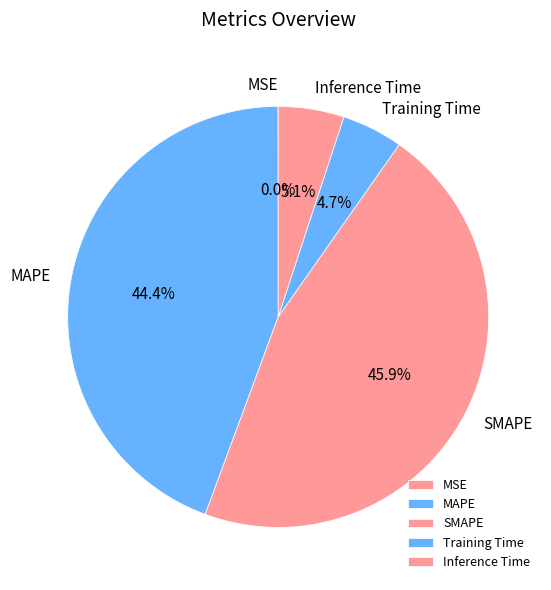

Between Training Time and MAPE, which is larger?

MAPE